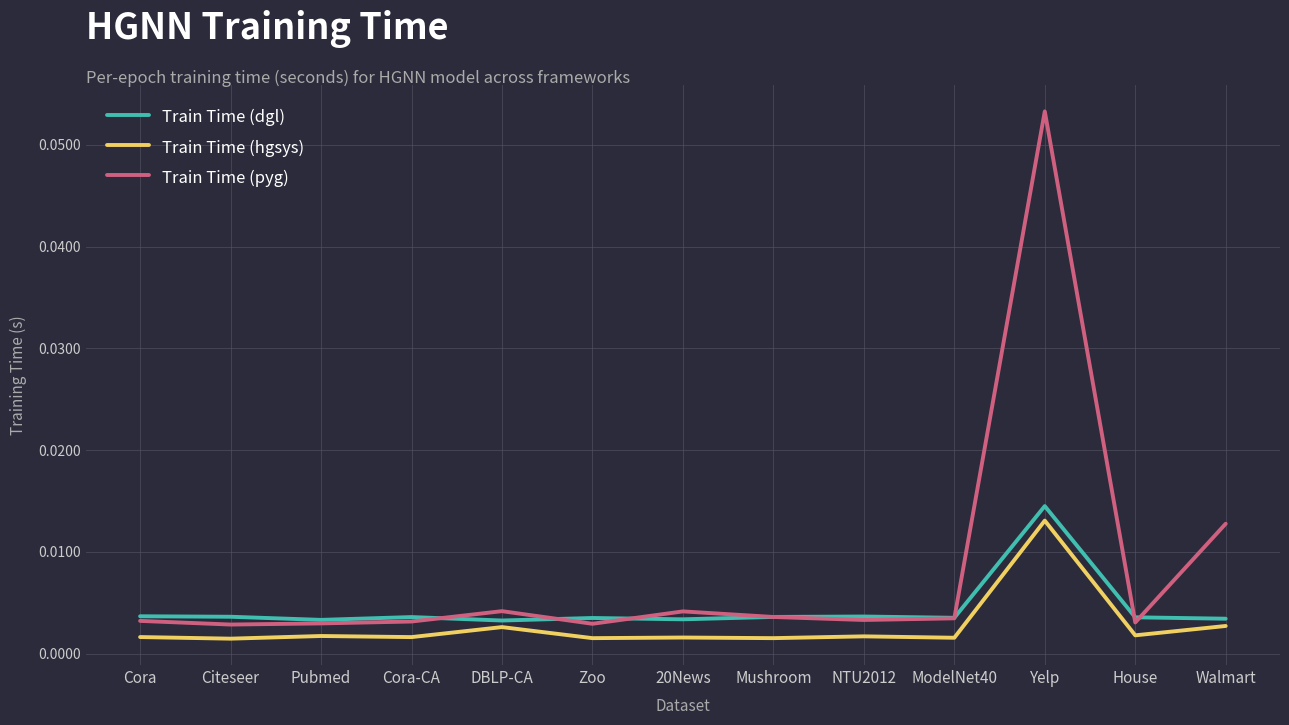

What position from the left is Yelp?

11